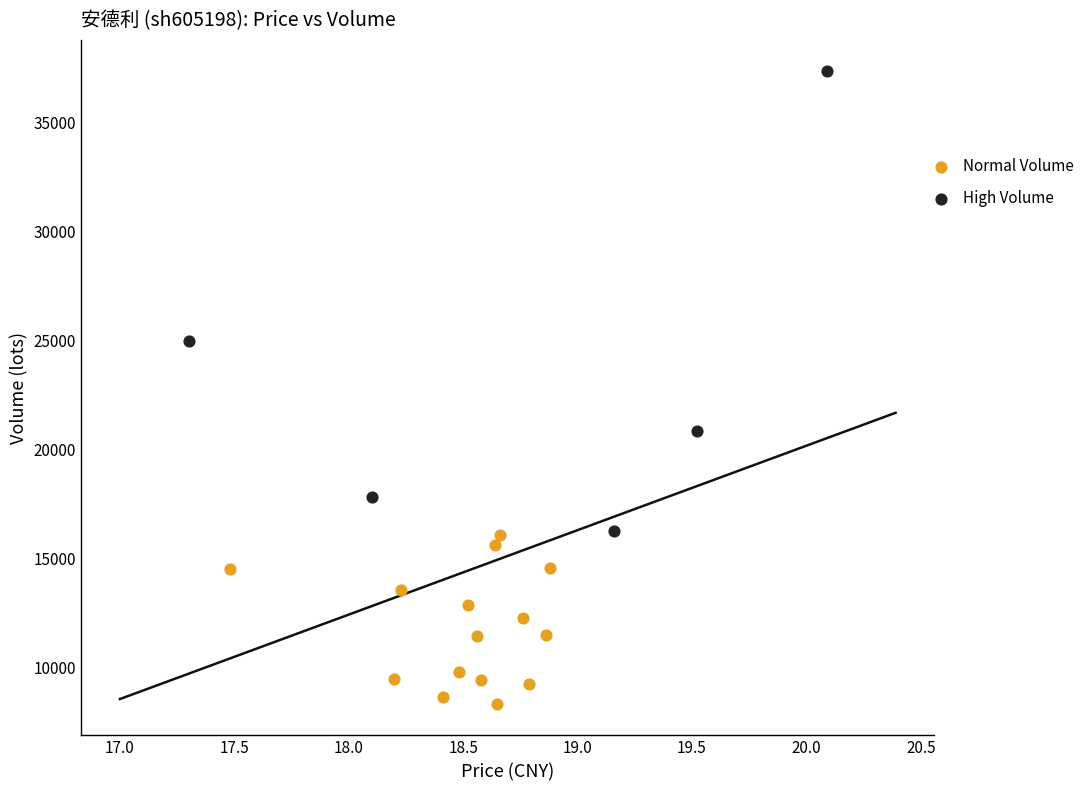

Which series reaches the minimum Y coordinate?

Normal Volume